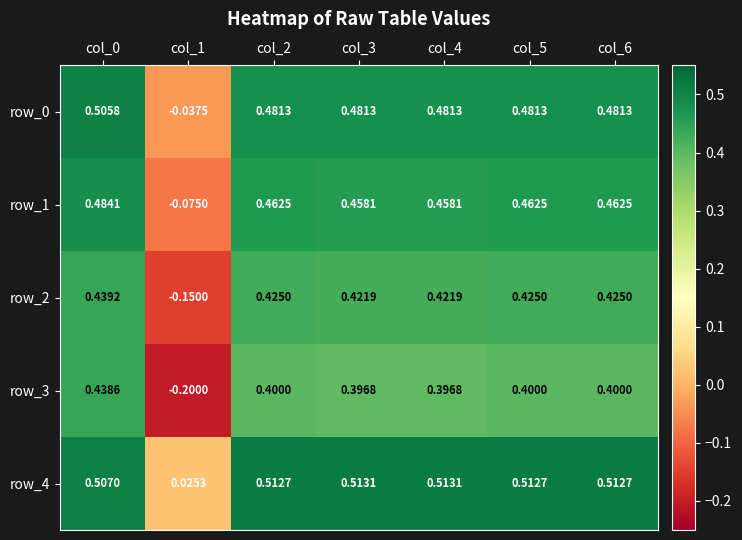

Is the value of row_4 at col_2 greater than the value of row_0 at col_6?

Yes